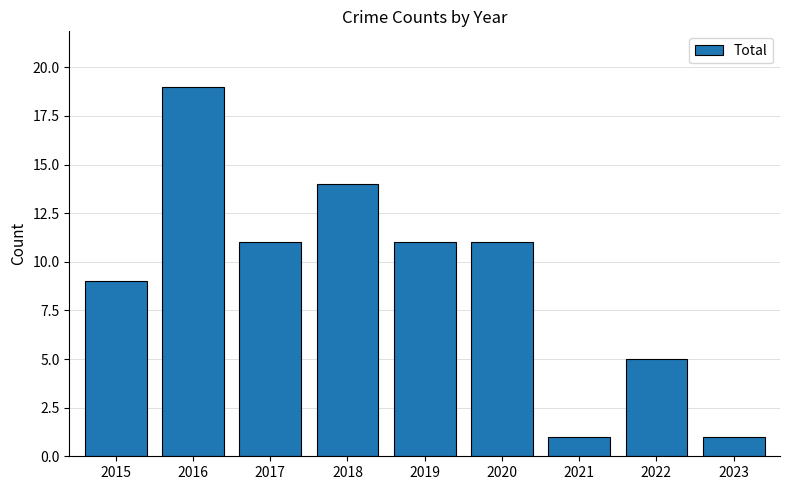

How many series are shown in this chart?

1